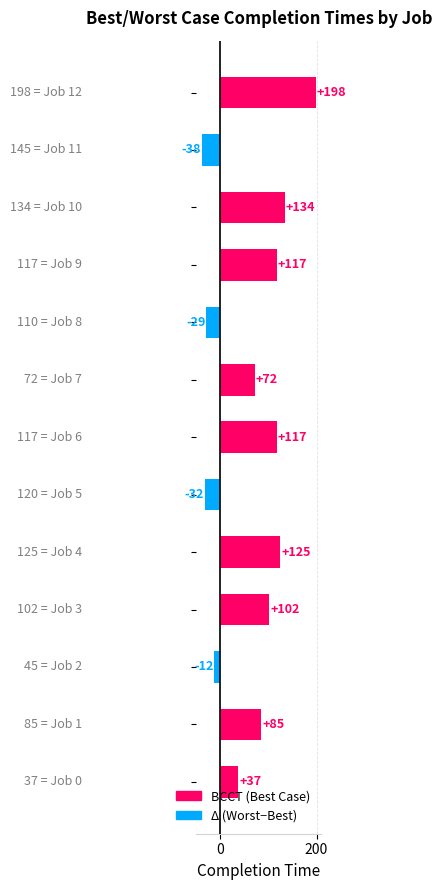

Reading top to bottom, extract all data points from this chart.

198	-38	134	117	-29	72	117	-32	125	102	-12	85	37